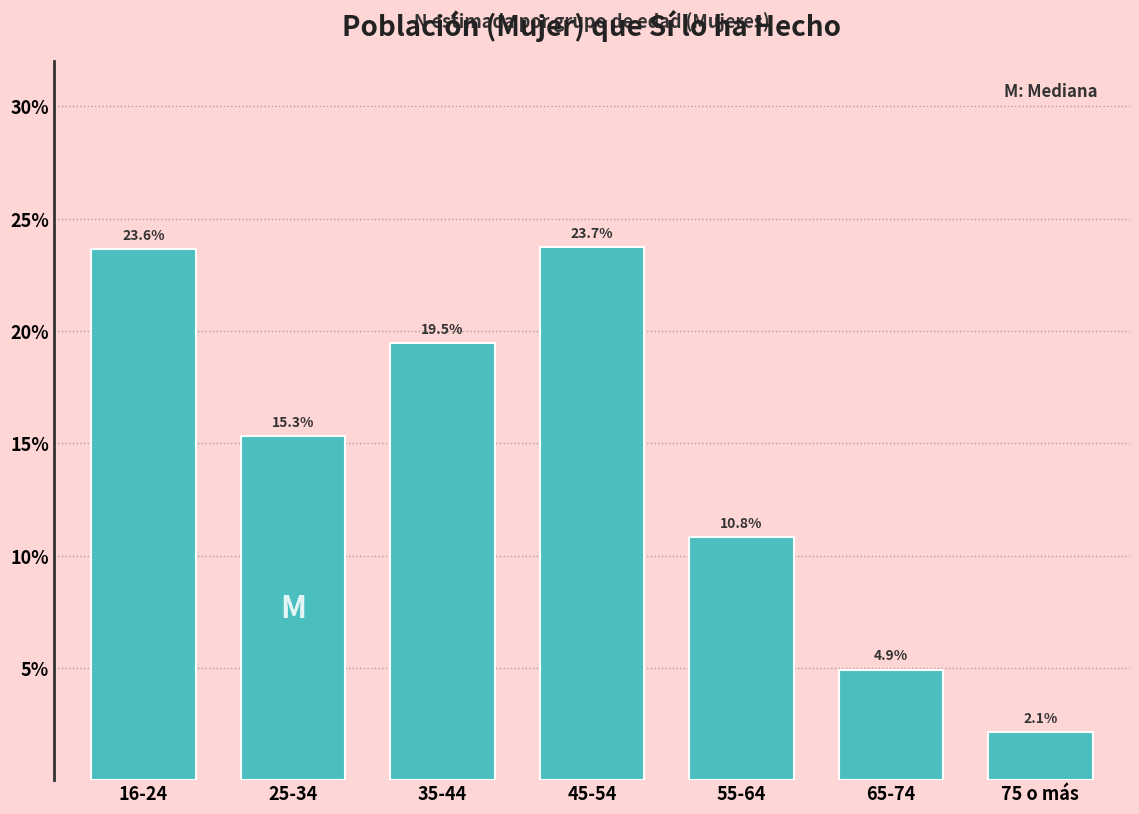

Reading left to right, transcribe all the data shown in this chart.

23.6	15.3	19.5	23.7	10.8	4.9	2.1